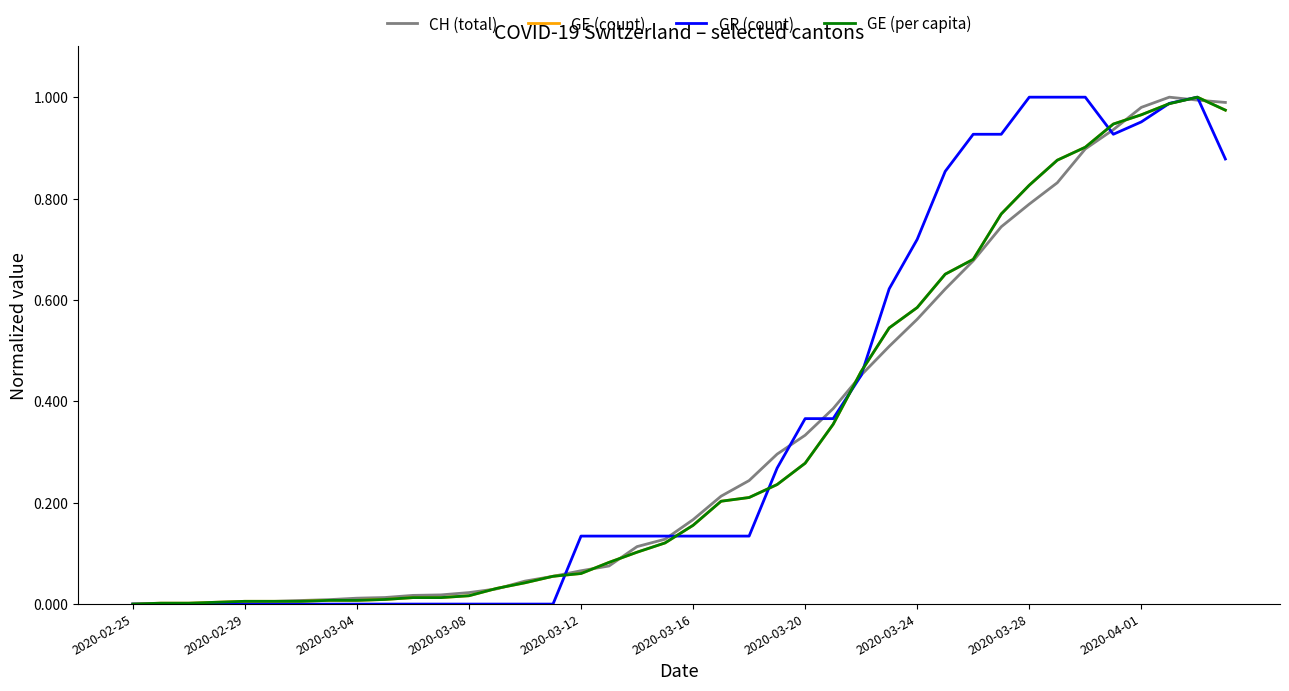

How many interior local peaks does the GE (count) series have?

1